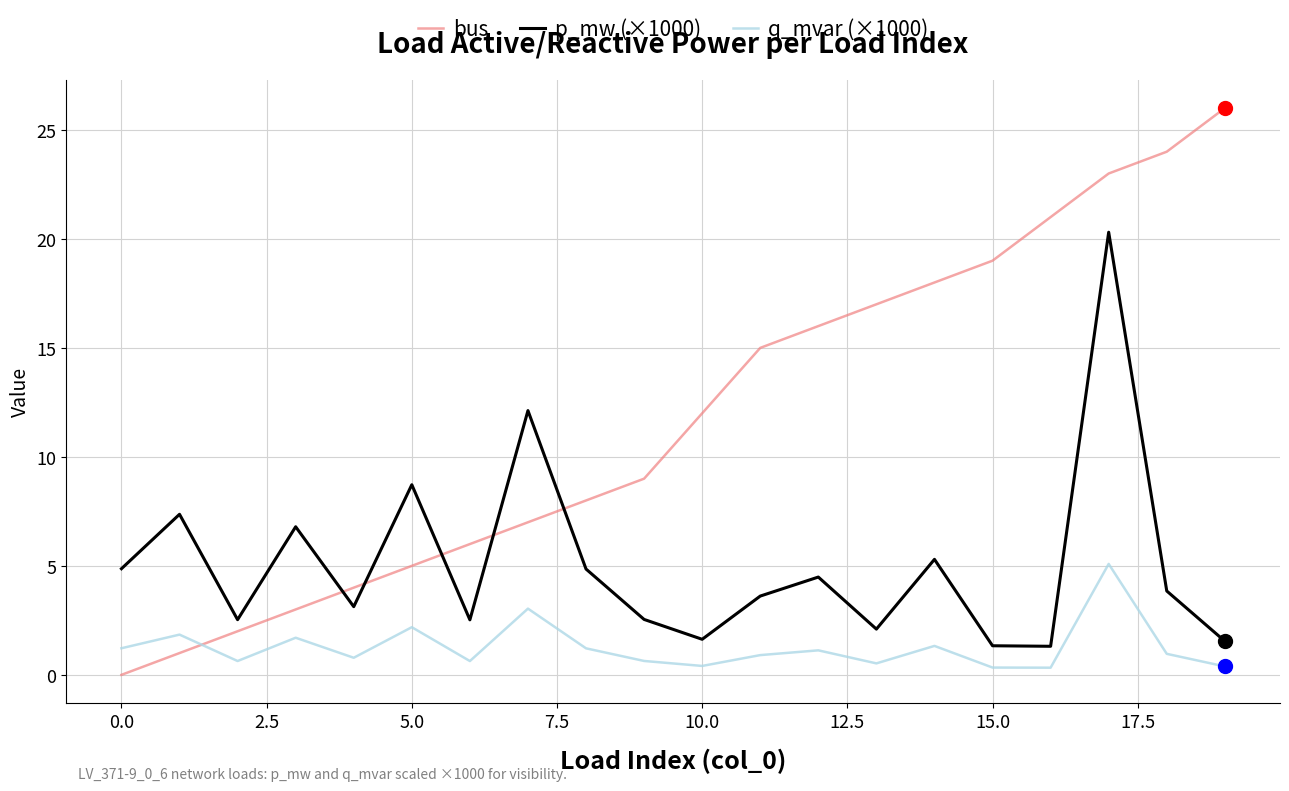

Which series has the largest total across all categories?

bus